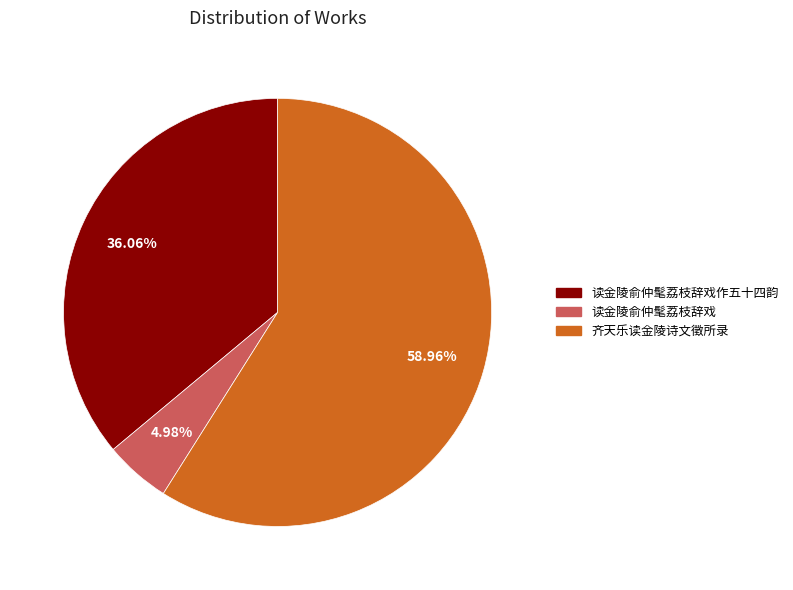

Does any single category account for the majority?

Yes